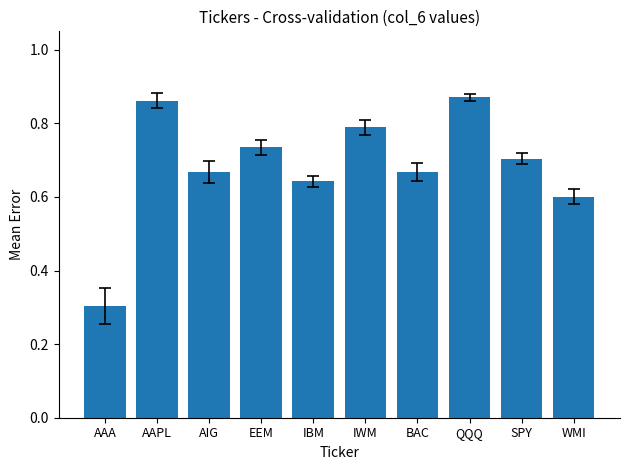

The chart shows a value of 1.3 at EEM. True or false?

False